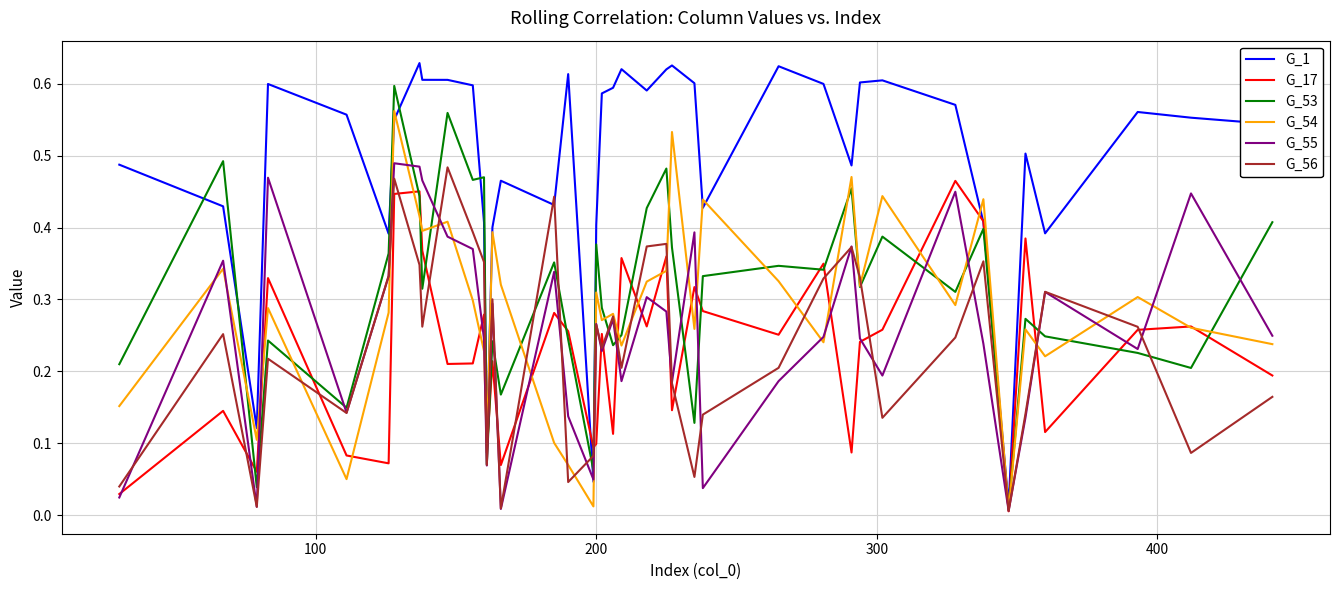

Which series has the widest spread of values?

G_1